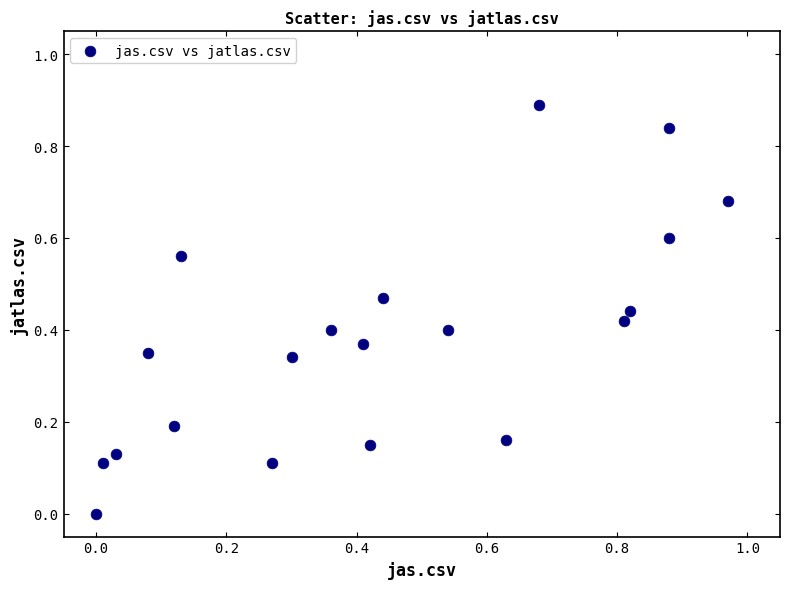

What is the range of Y values (max minus min)?

0.9